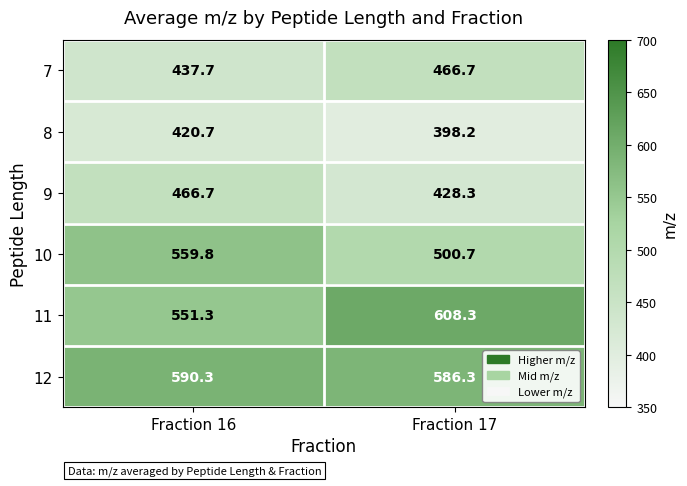

What is the minimum value shown in the chart?

398.2